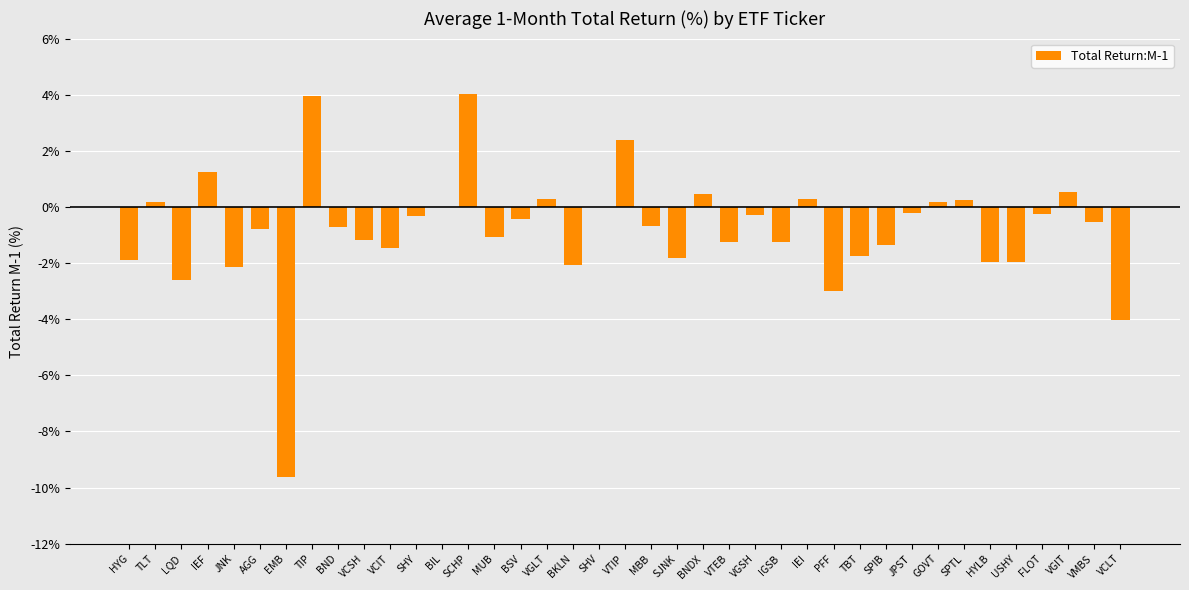

What is the greatest value displayed?

4.0